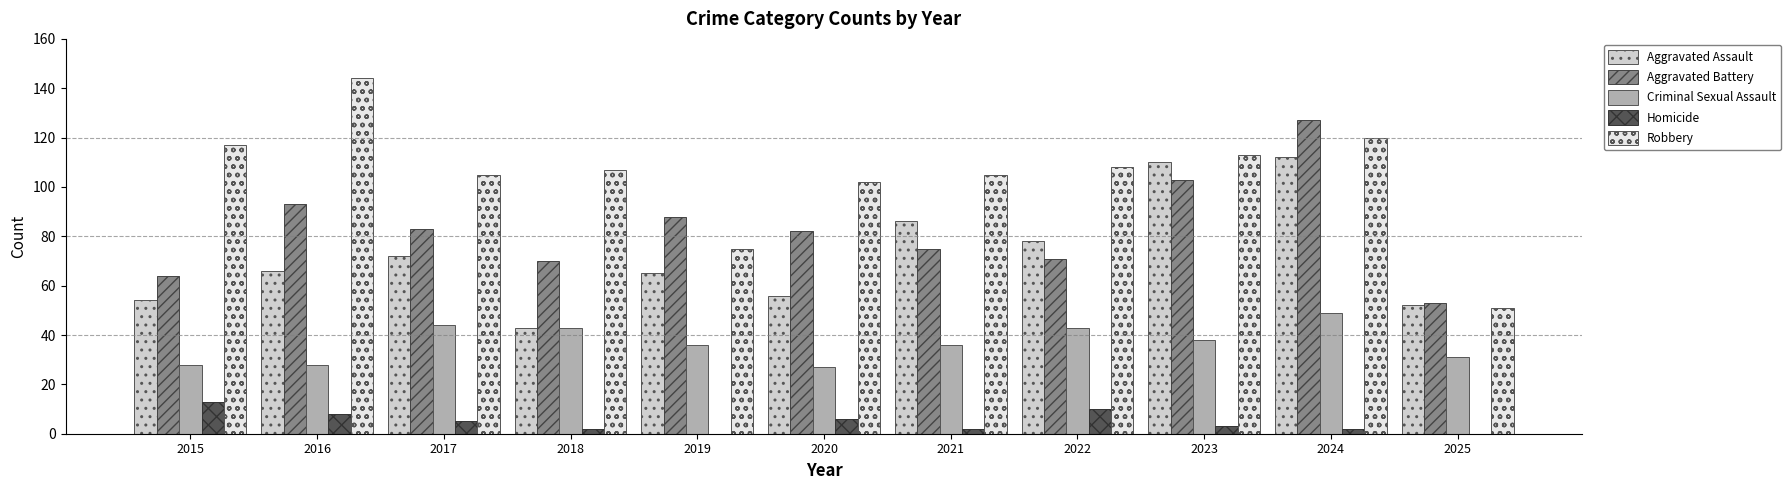

What is the sum of all Aggravated Assault values?

794